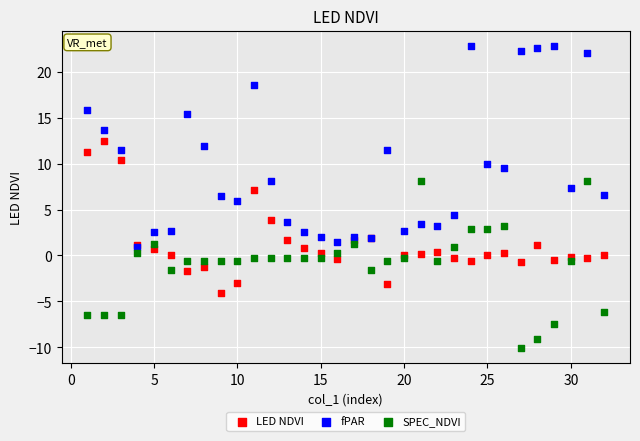

Which series contains the lowest Y value?

SPEC_NDVI